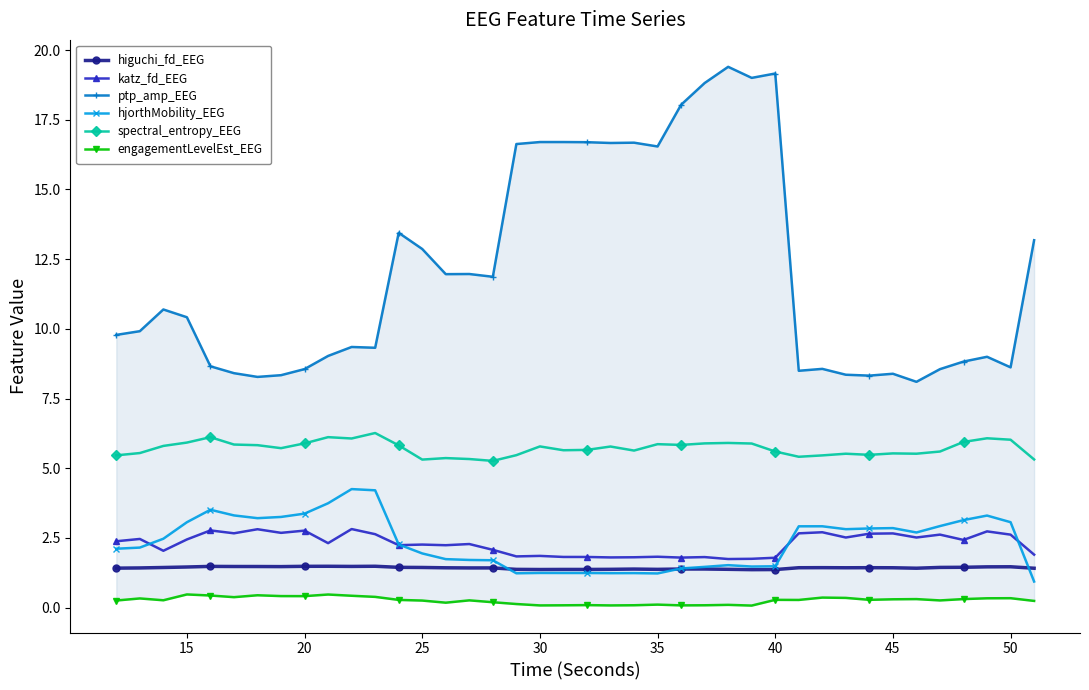

What is the minimum value for katz_fd_EEG?

1.7